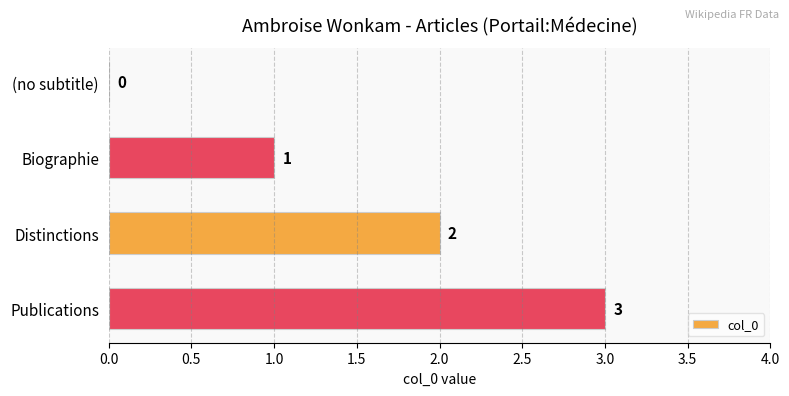

The chart shows a value of 2 at Distinctions. True or false?

True